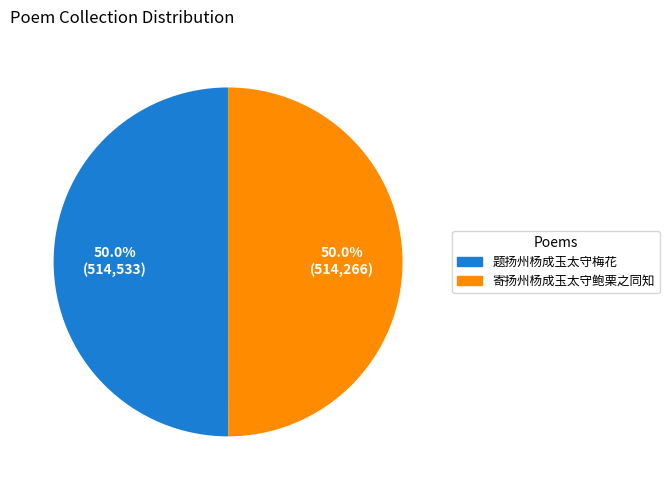

How many segments does this pie chart have?

2